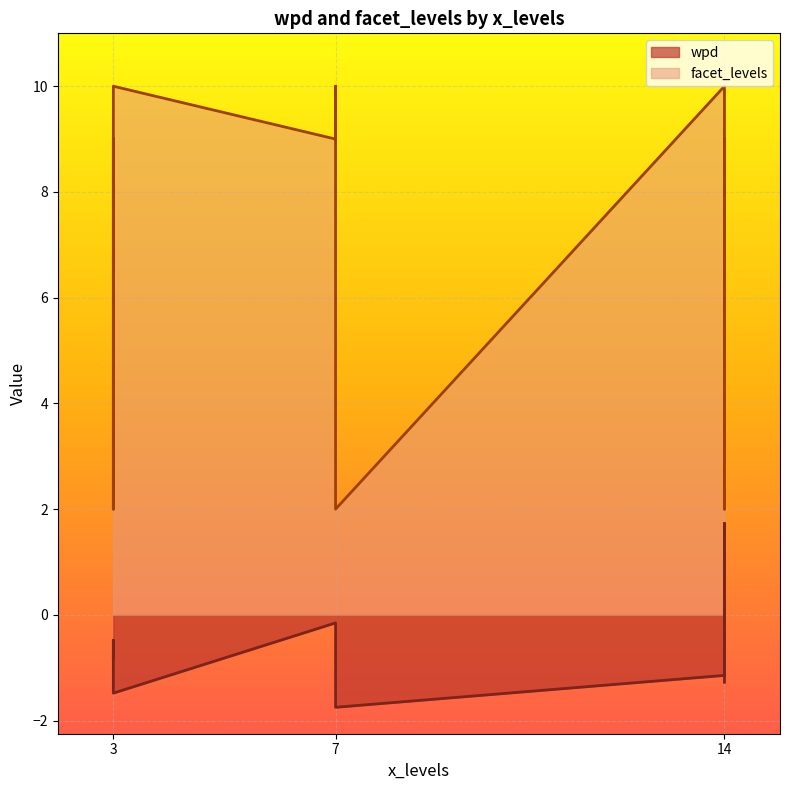

Does the chart display data point markers on the line(s)?

No